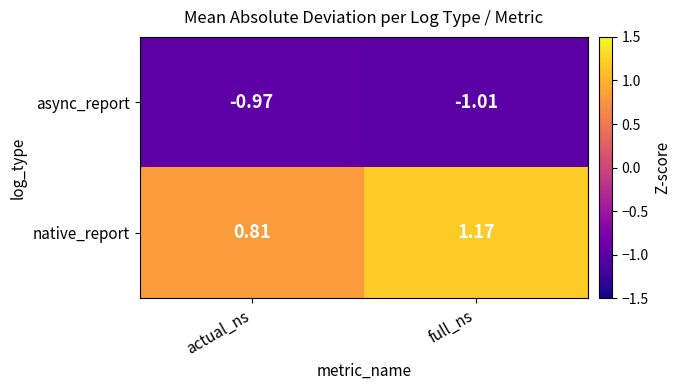

Where is native_report nearest to the value 0?

actual_ns